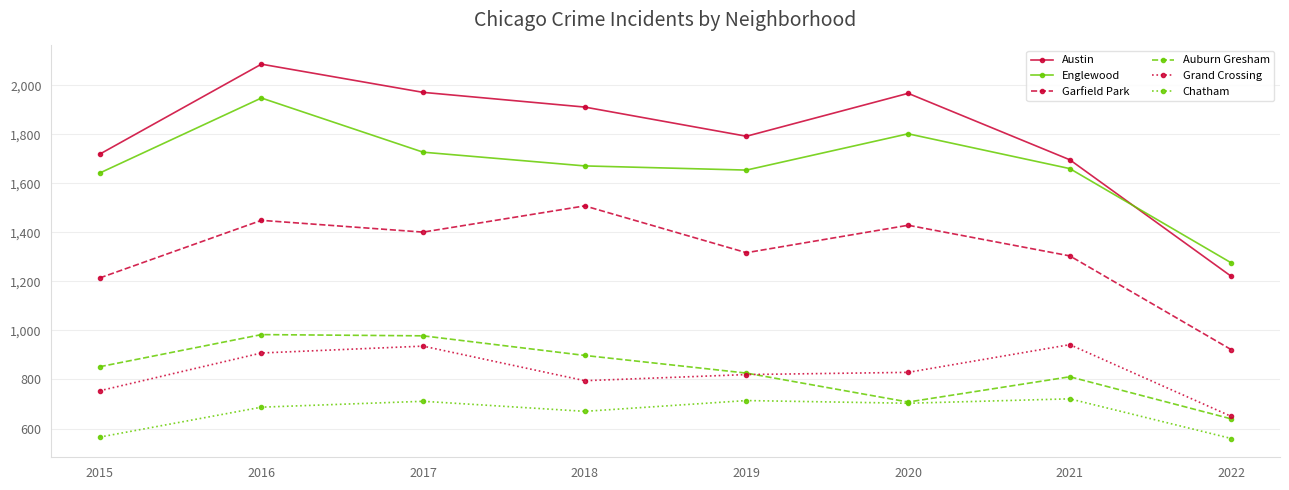

True or false: Grand Crossing and Englewood cross at least once.

False